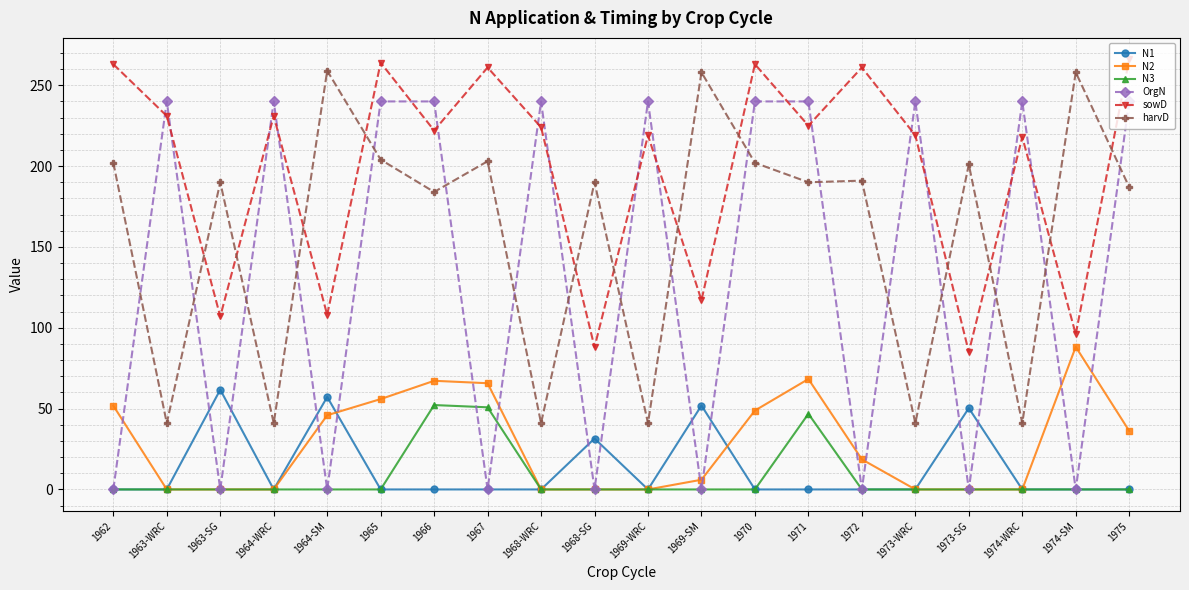

What is the highest value of the sowD series?

266.0